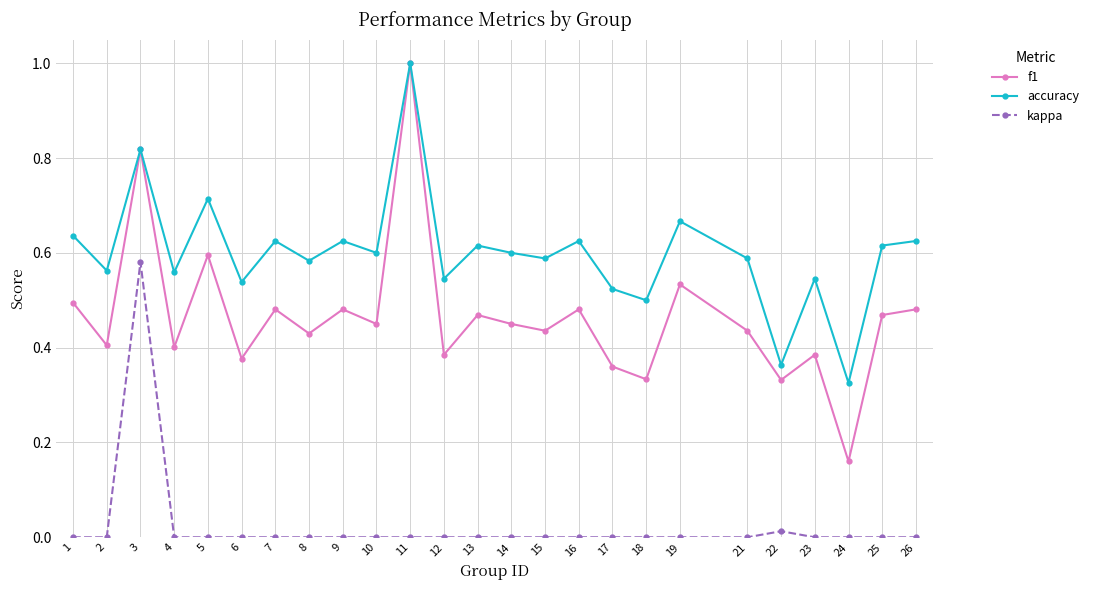

True or false: accuracy and kappa intersect in this chart.

False